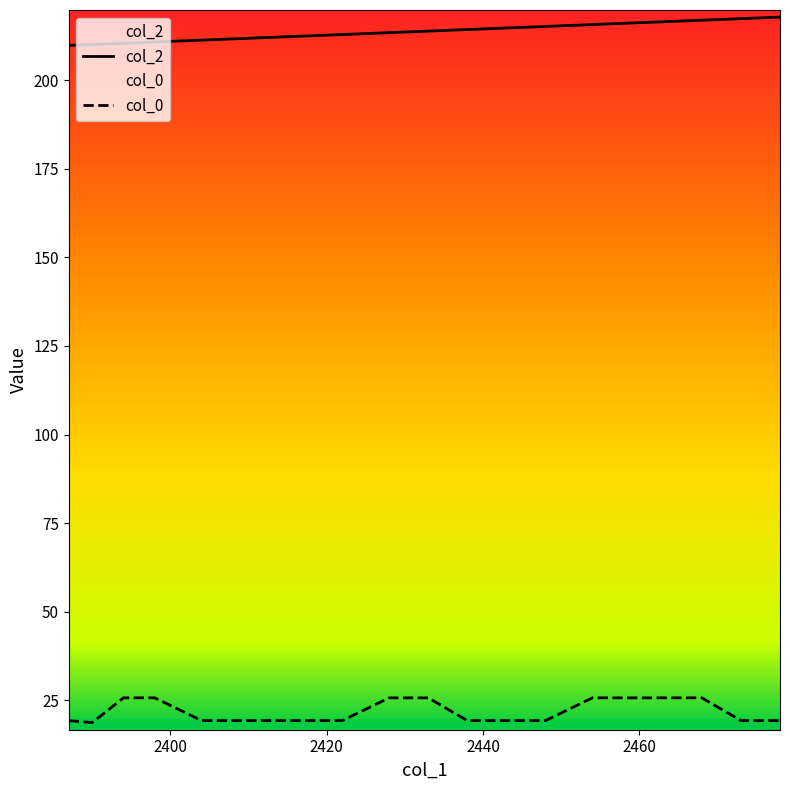

Does the chart display data point markers on the line(s)?

No